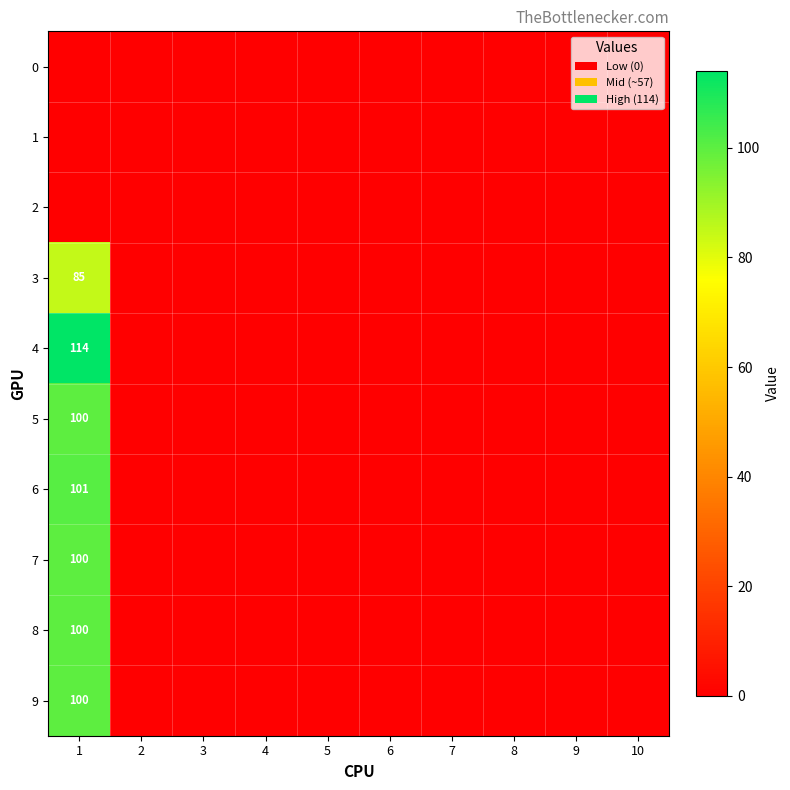

At how many categories does at least one series exceed 107?

1